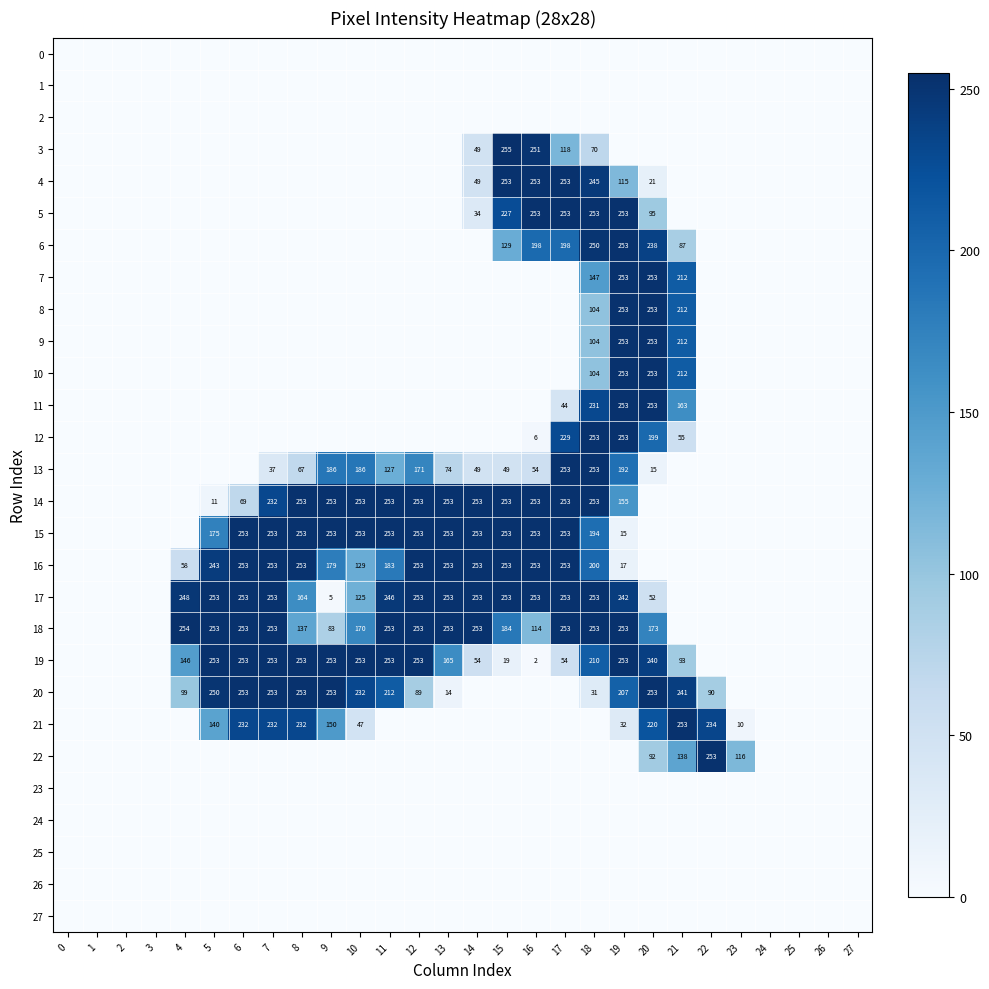

Is it true that 19 equals 1 at 16?

False